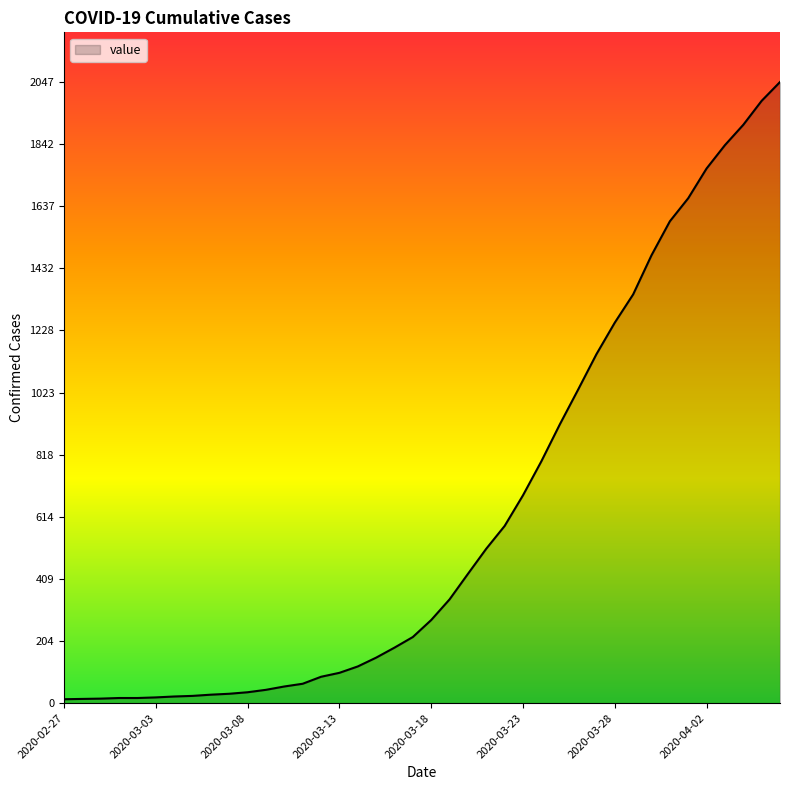

What is the maximum value shown in the chart?

2047